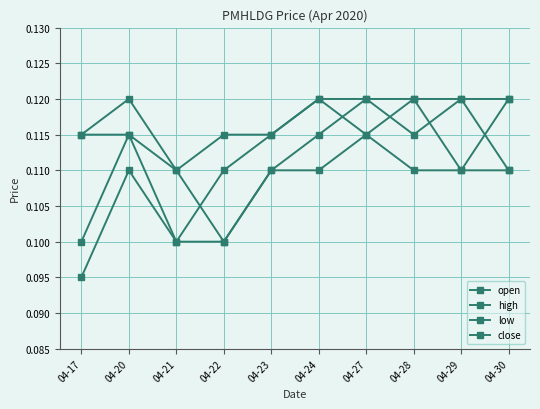

Between 04-17 and 04-23, which series saw the biggest shift?

low